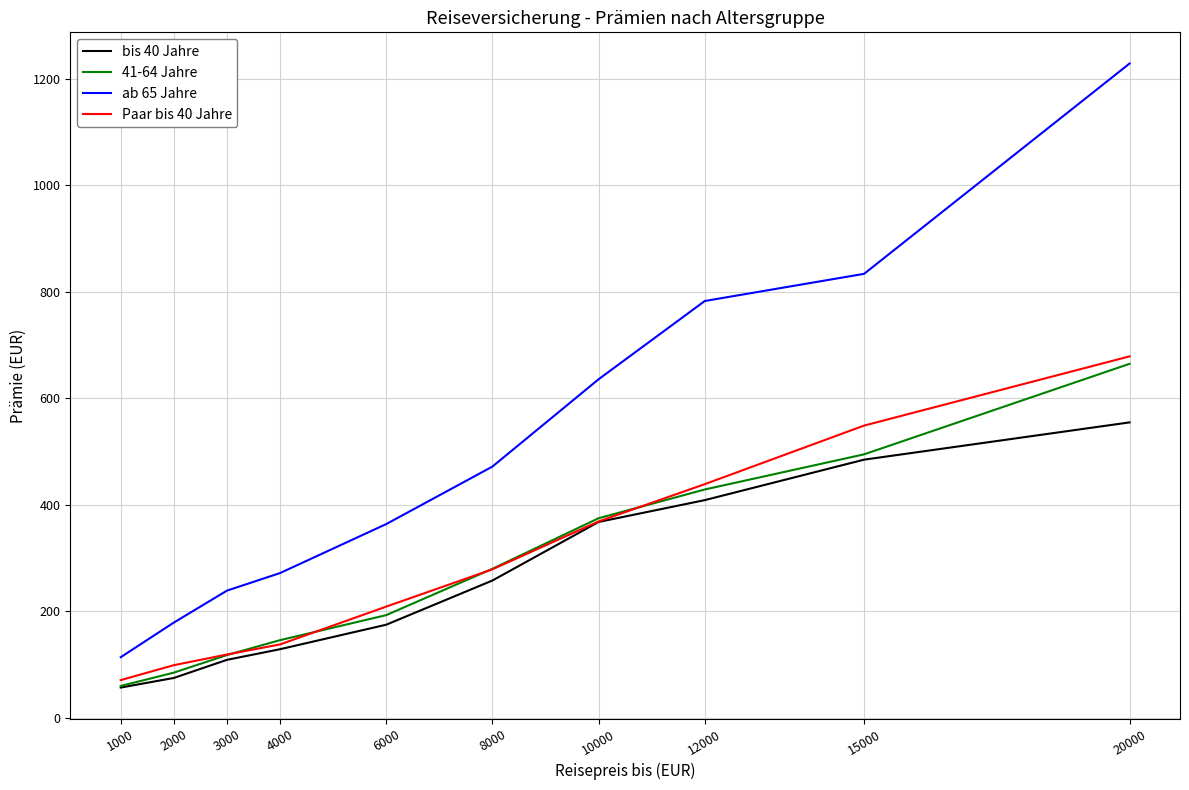

What is the smallest value displayed?

57